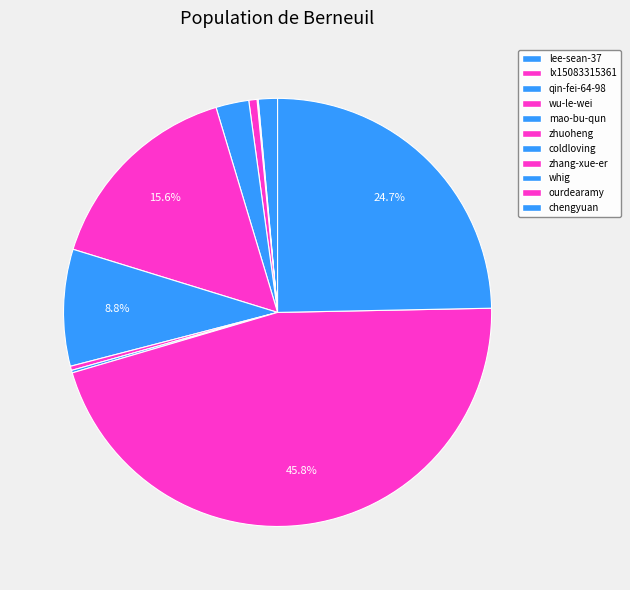

How many segments does this pie chart have?

11